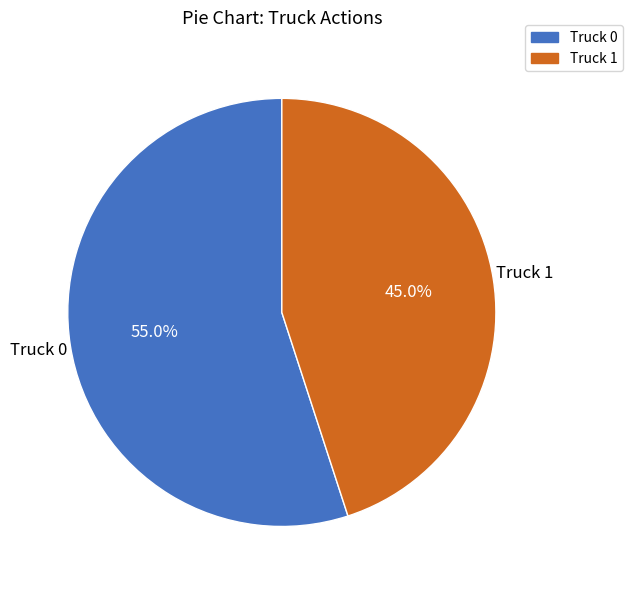

To the nearest percent, what portion does Truck 0 represent?

55%